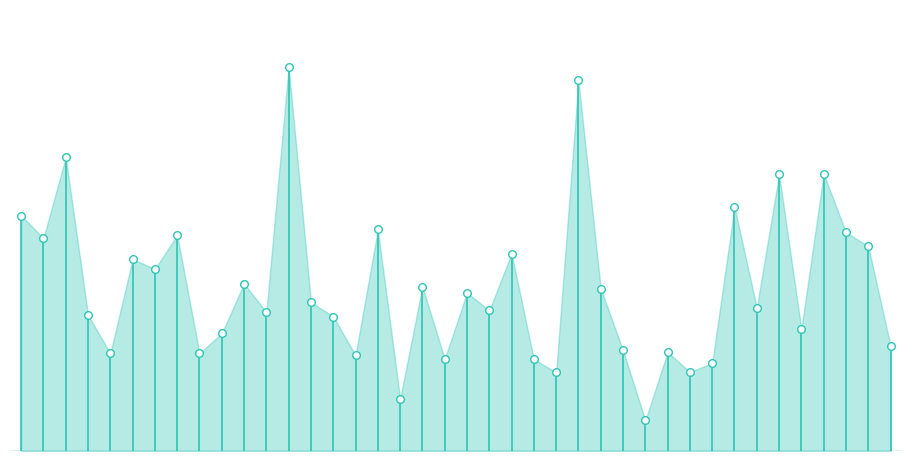

Between 2022-12-16 and 2023-01-11, which is larger?

2023-01-11